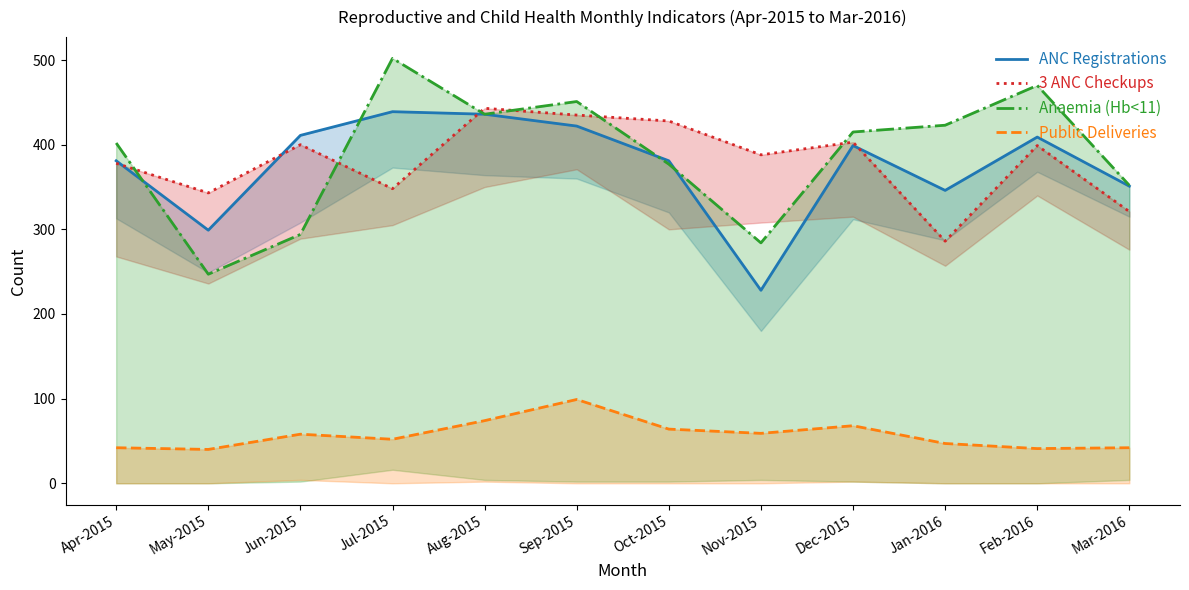

In Public Deliveries, how many points are higher than both neighbors (excluding endpoints)?

3